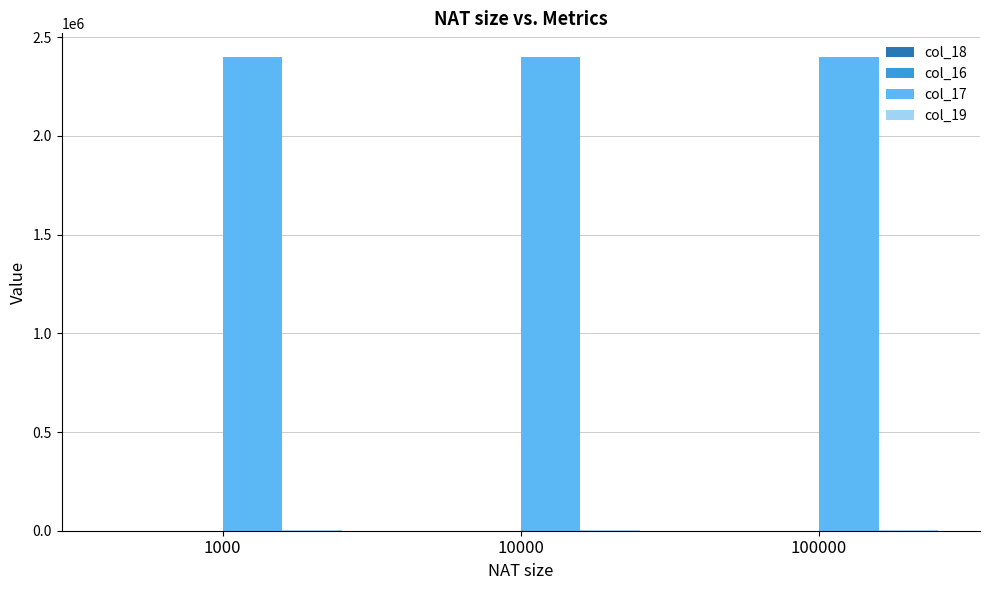

The value of col_17 at 1000 is 2400000.0. True or false?

True